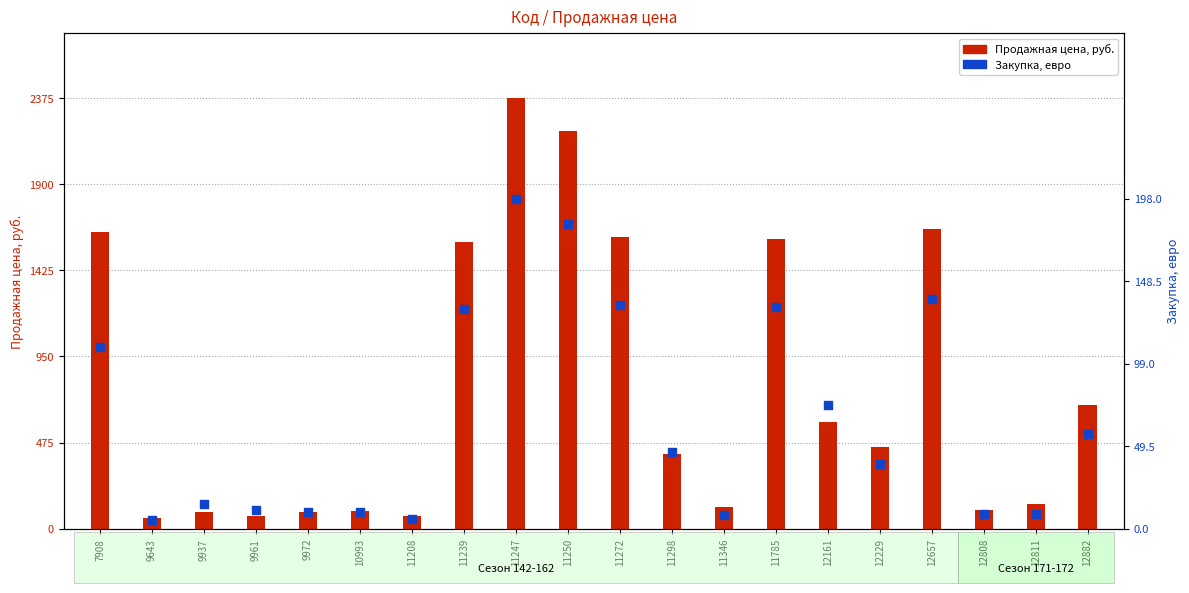

Between 11239 and 9961, which is larger?

11239